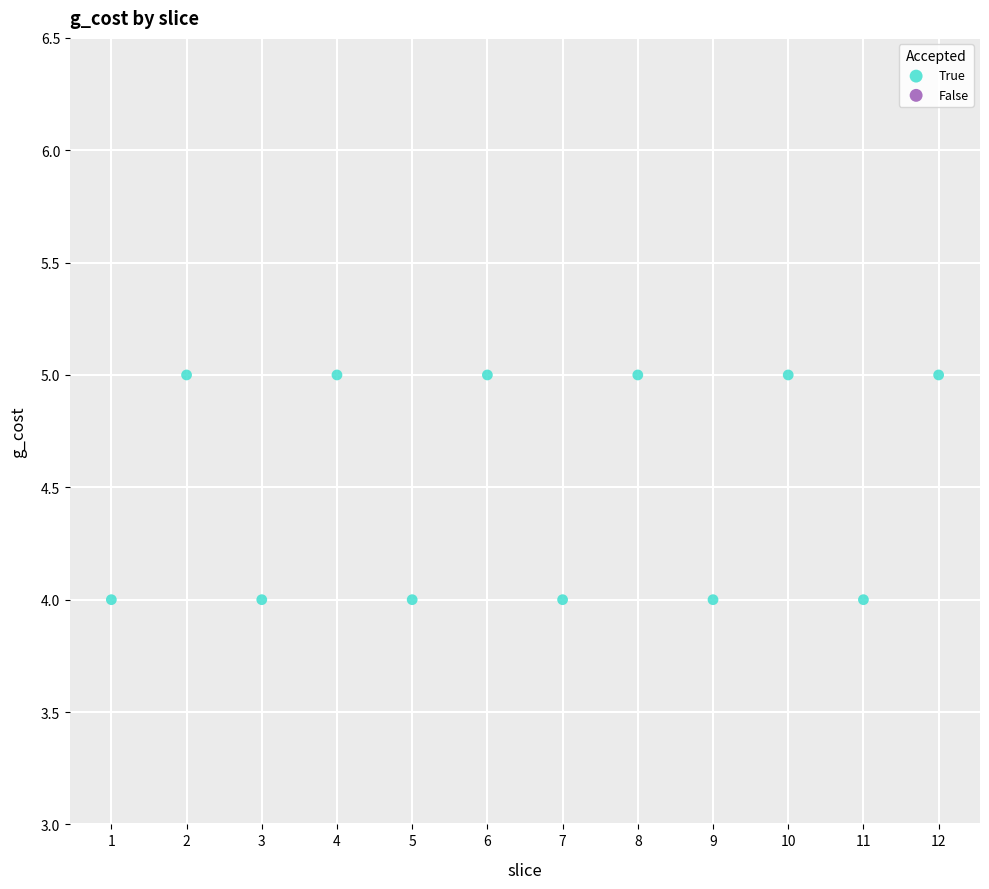

What is the average X value?

6